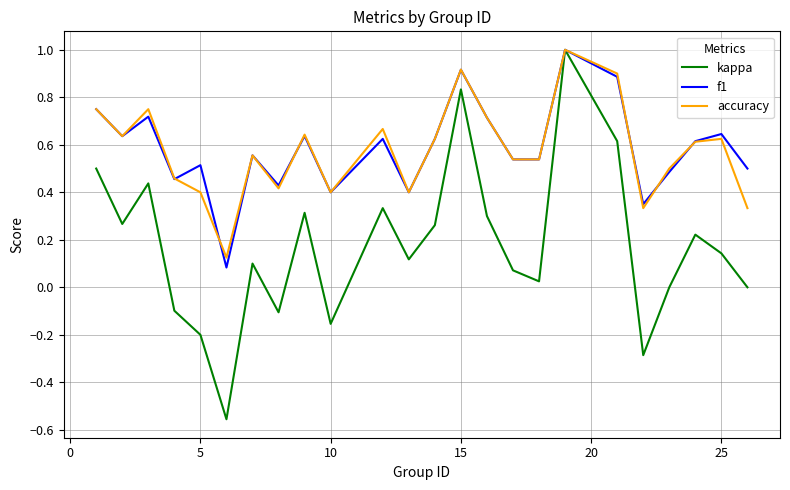

Which series has the widest spread of values?

kappa